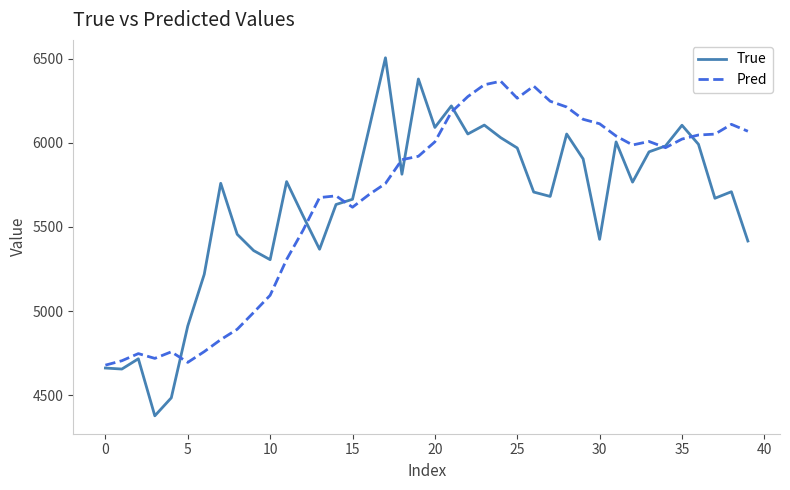

Which series has the widest spread of values?

True